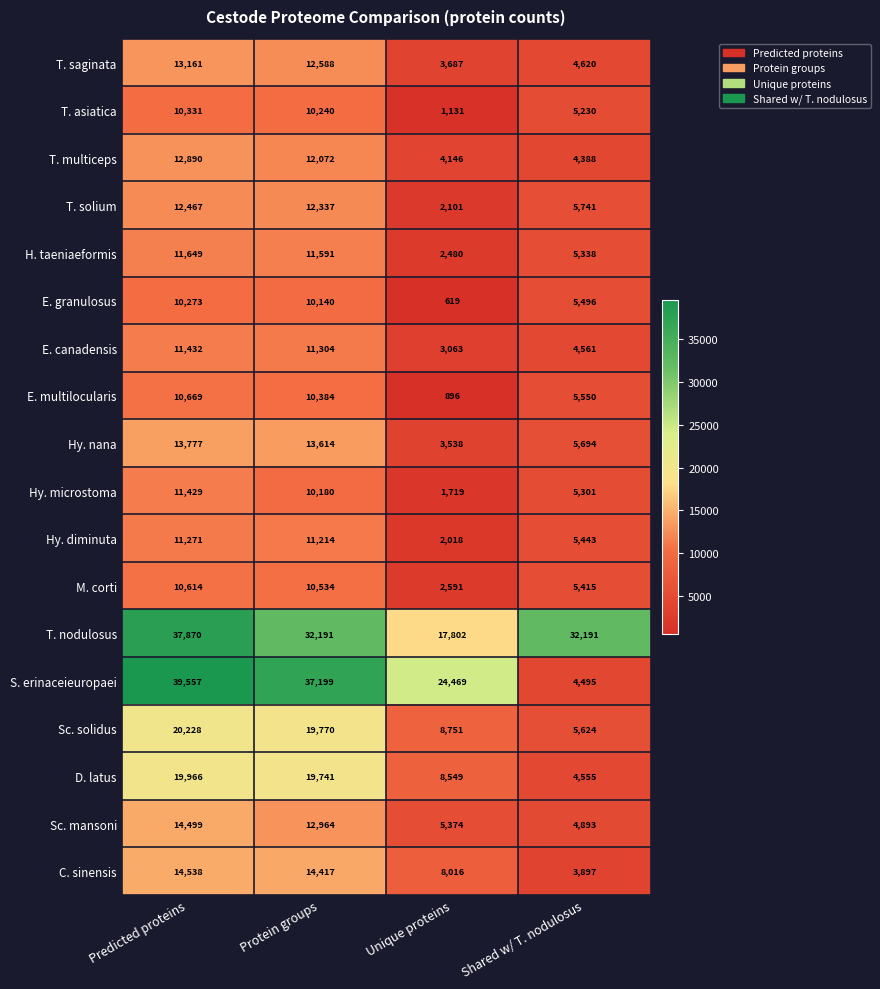

Read the T. nodulosus value at Predicted proteins.

37870